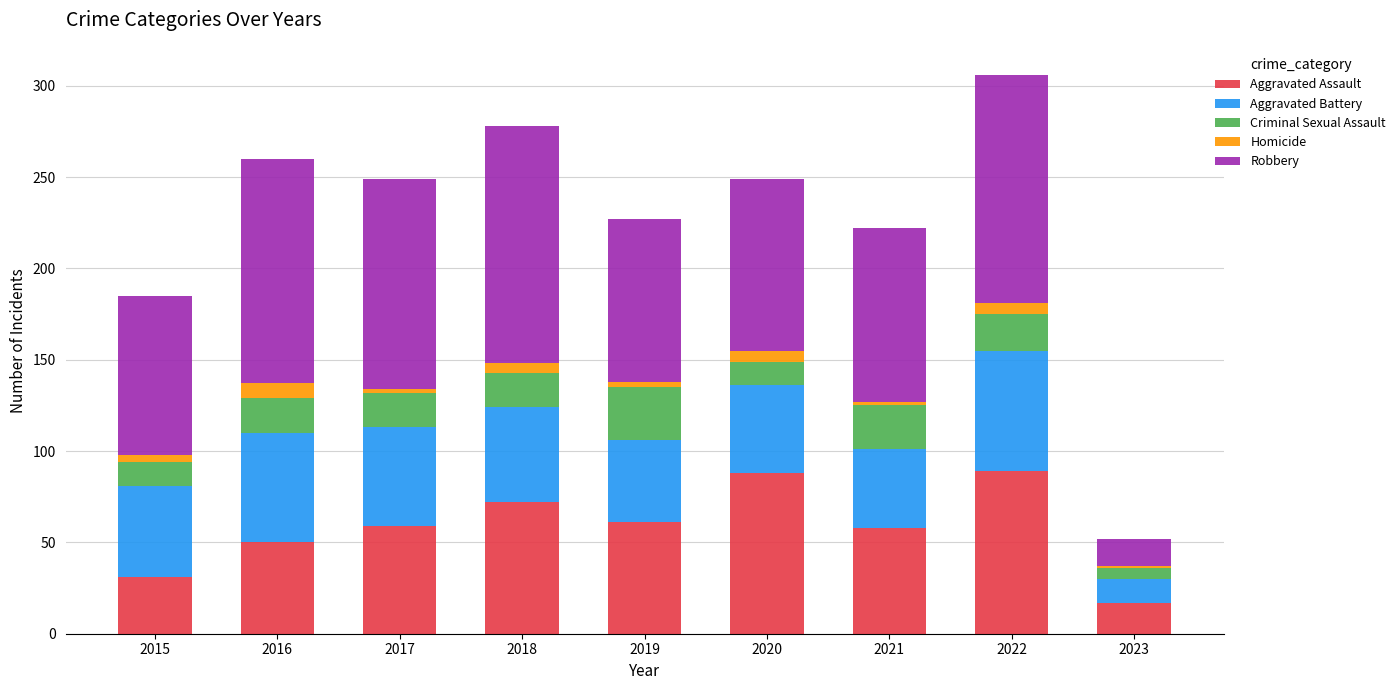

What is the maximum value for Aggravated Assault?

89